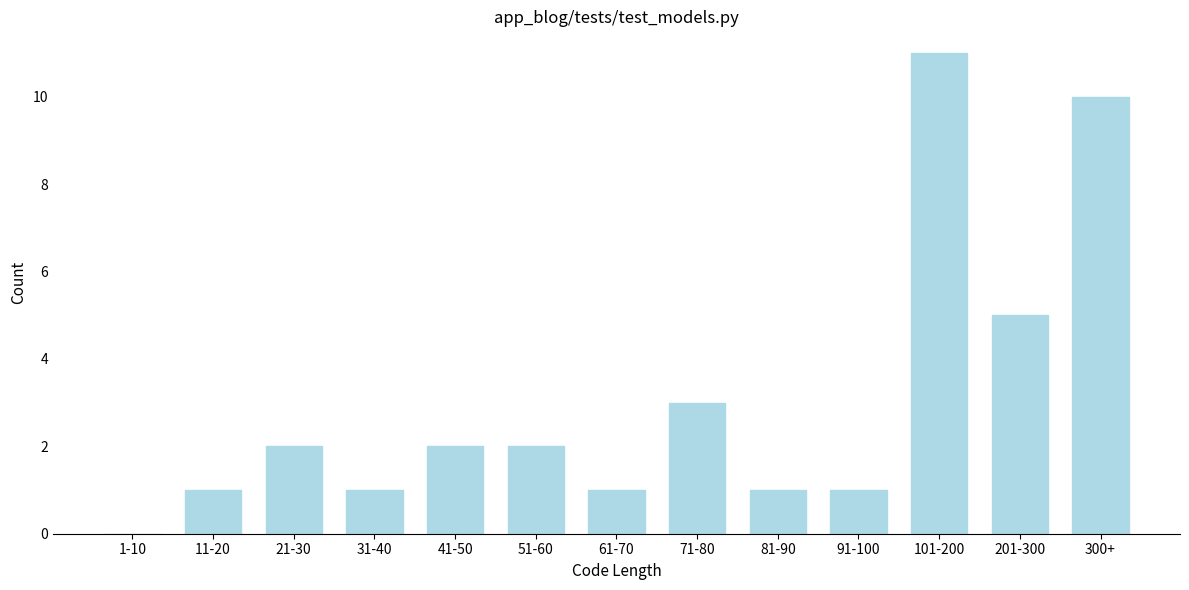

Reading left to right, transcribe all the data shown in this chart.

1-10=0	11-20=1	21-30=2	31-40=1	41-50=2	51-60=2	61-70=1	71-80=3	81-90=1	91-100=1	101-200=11	201-300=5	300+=10